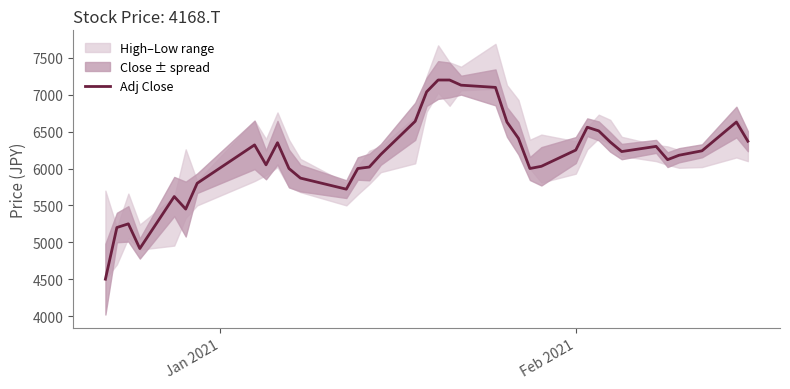

What is the value of the 3rd point from the left?

5250